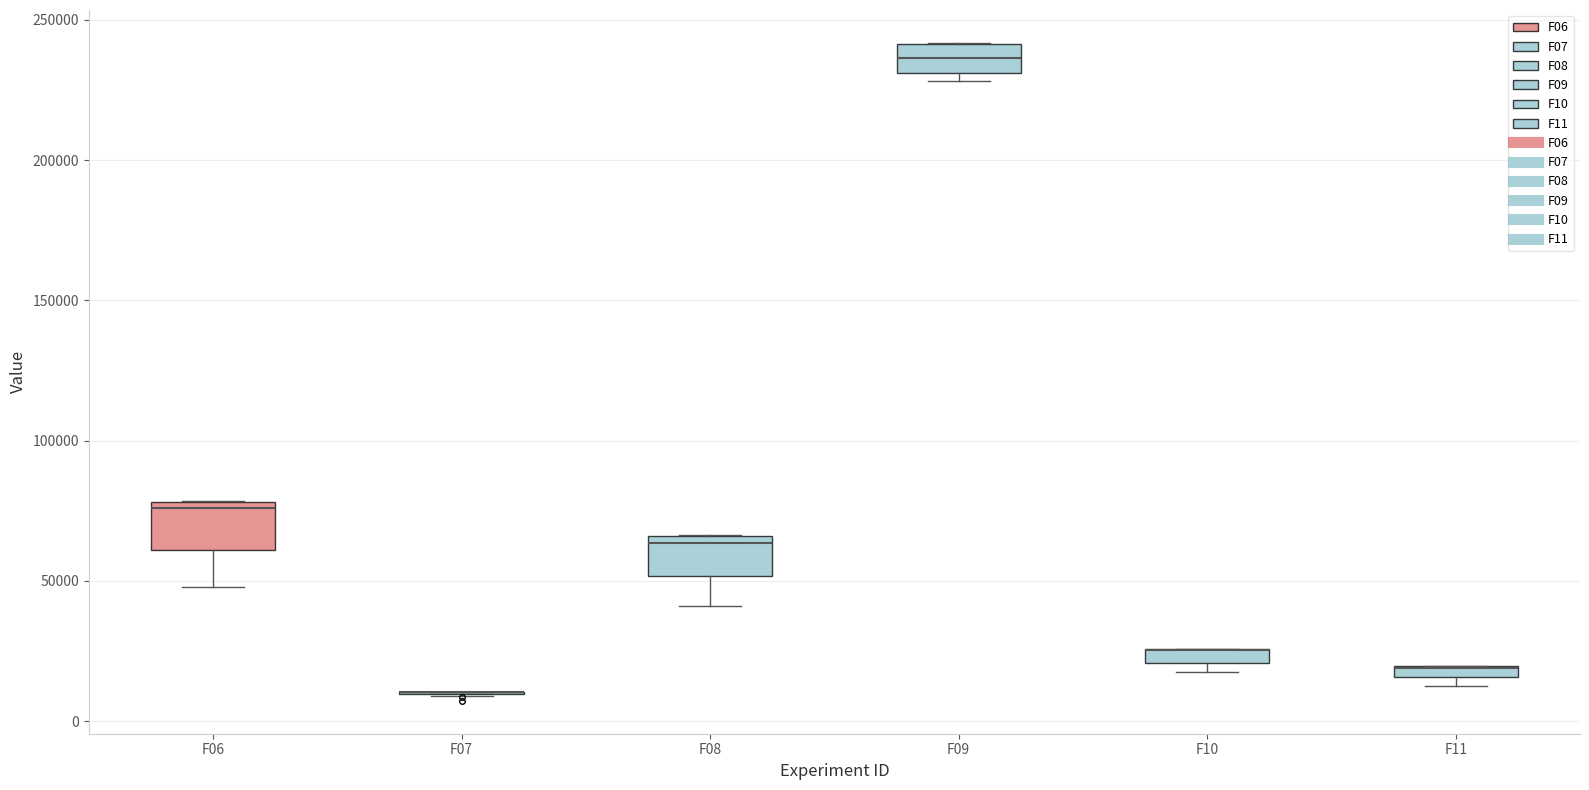

Where is the lower edge of the box for F10 on the y-axis? The values are not printed on the chart, so give them approximately, as read against the axis.

20000